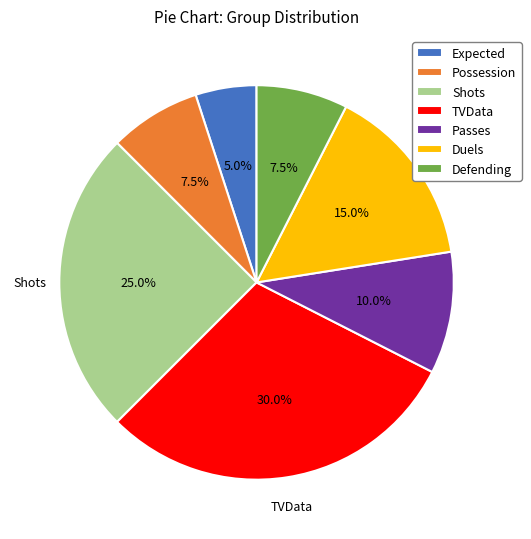

Is it true that Defending is 2% of the pie?

False